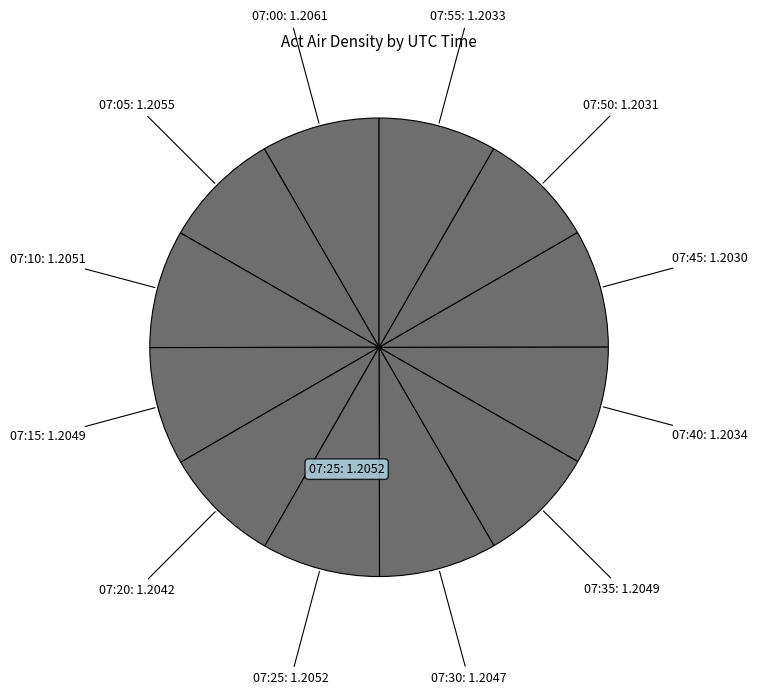

What is the ratio of the value at 07:10 to the value at 07:30?

1.0